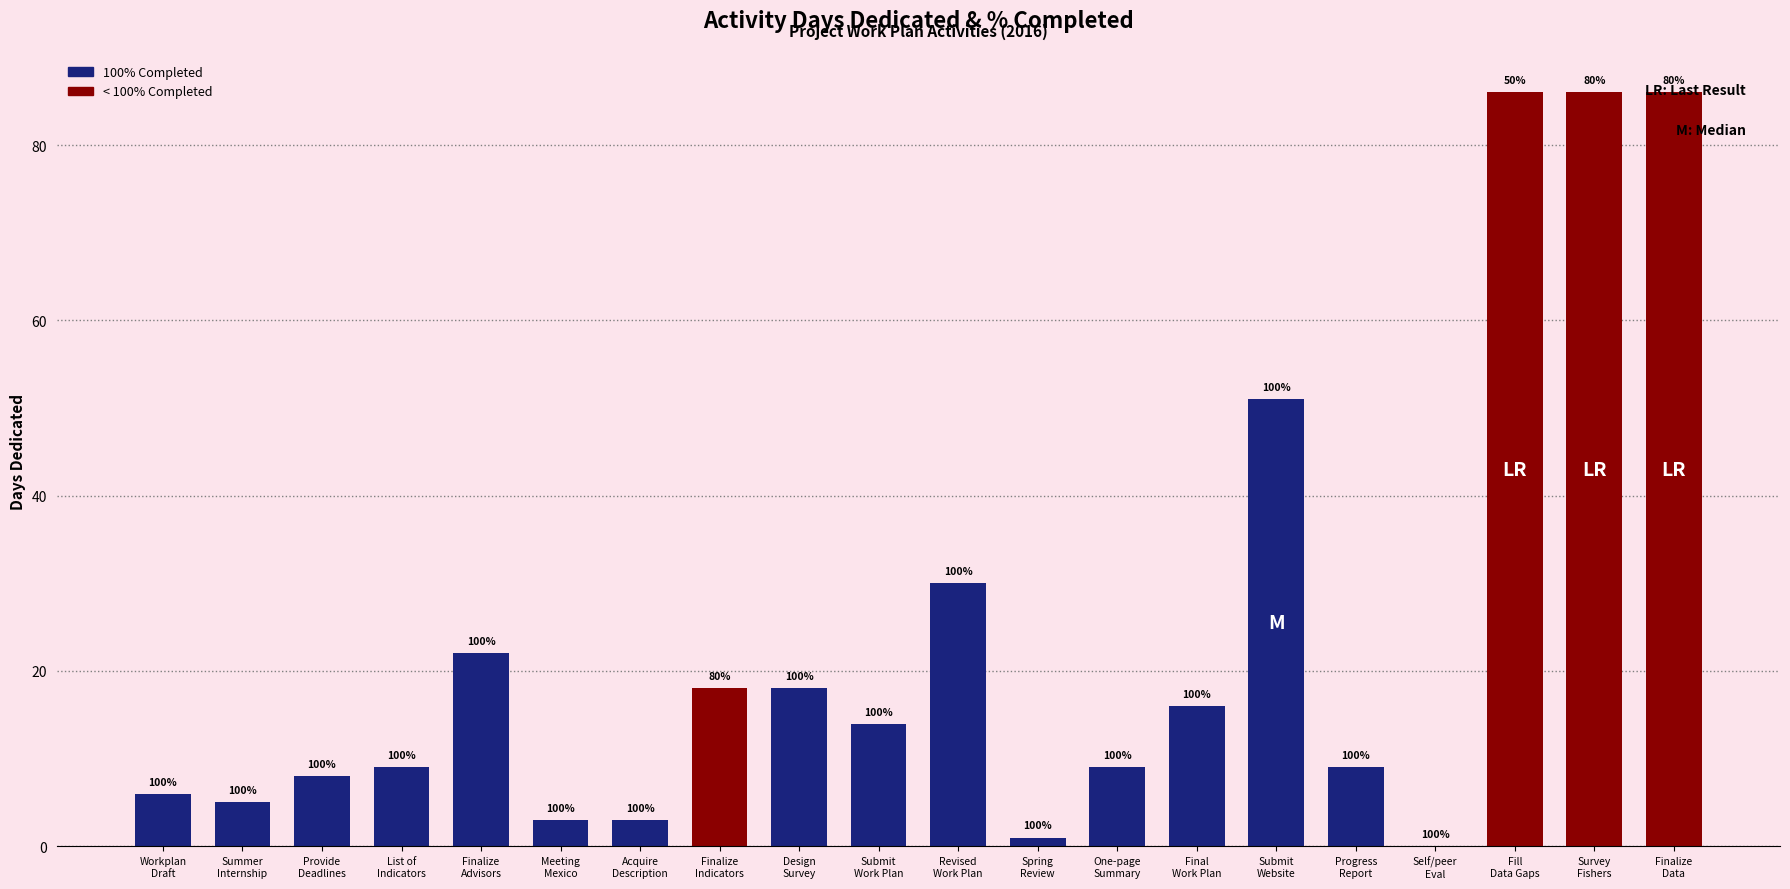

At which label is the value closest to 43?

Submit
Website